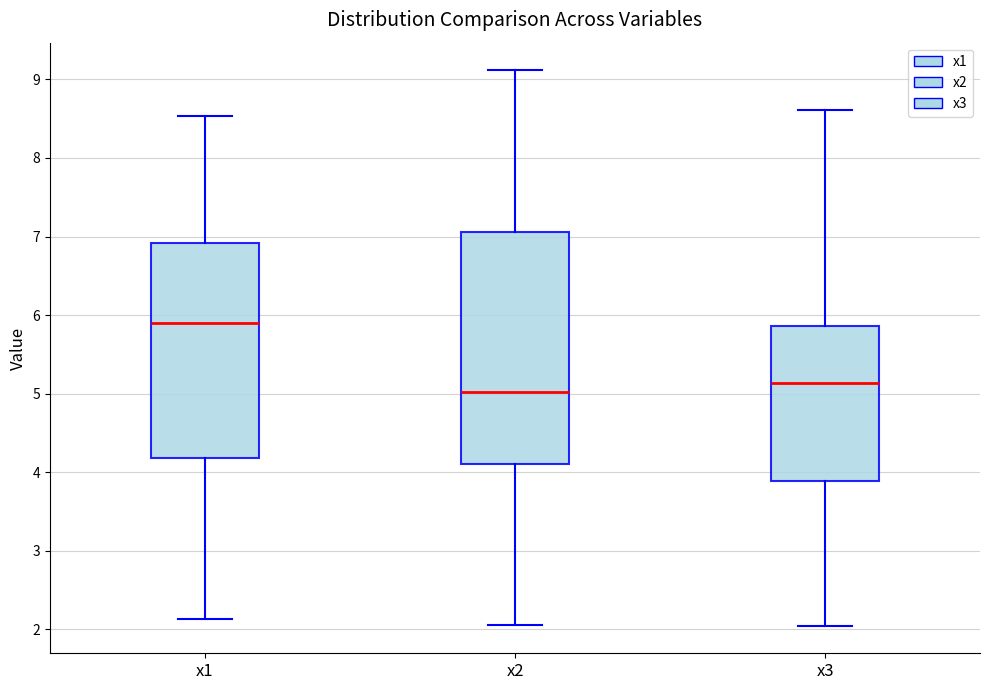

Where does the lower whisker of the box for x3 end on the y-axis? The values are not printed on the chart, so give them approximately, as read against the axis.

2.0